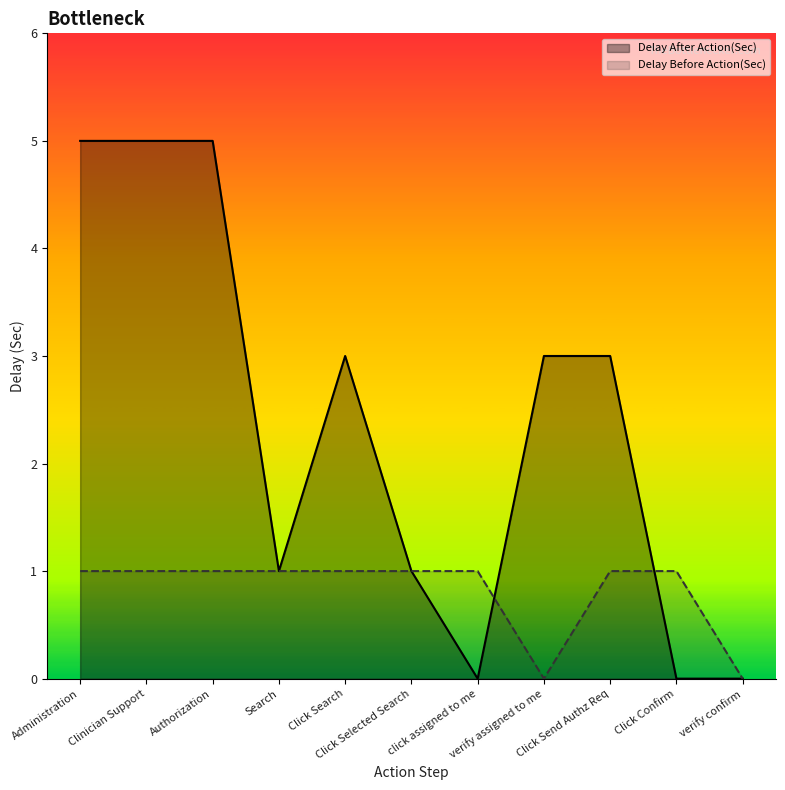

How many Delay After Action(Sec) values are between 0 and 5?

11